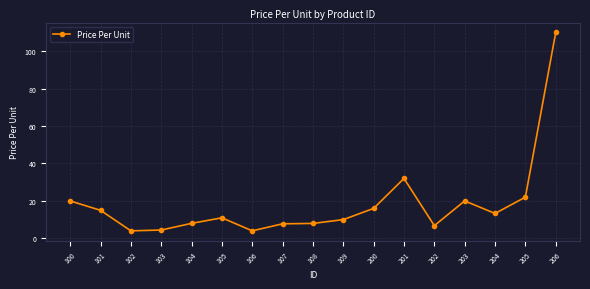

What is the sum of the values at 103 and 200?

20.4